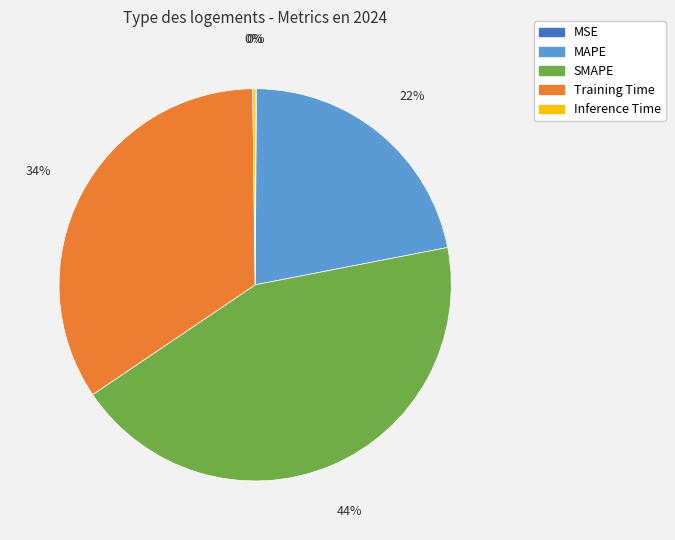

Does any single category account for the majority?

No